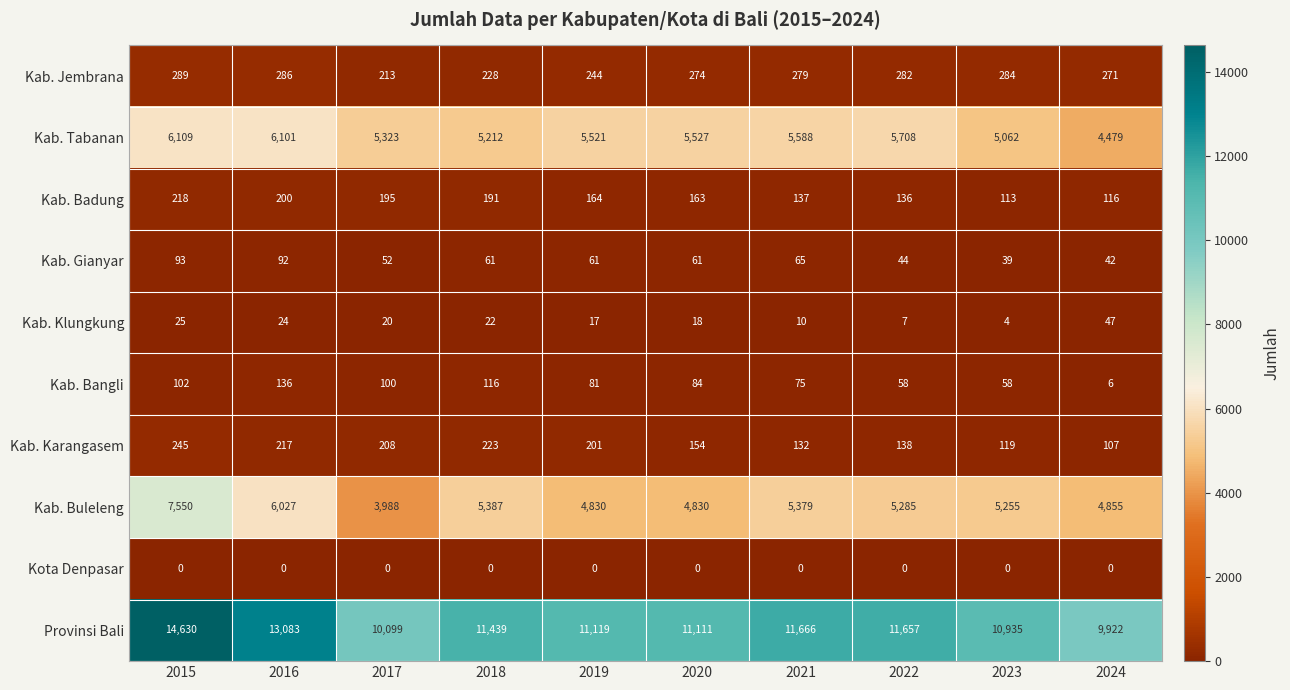

At which category is the sum across all series the highest?

2015